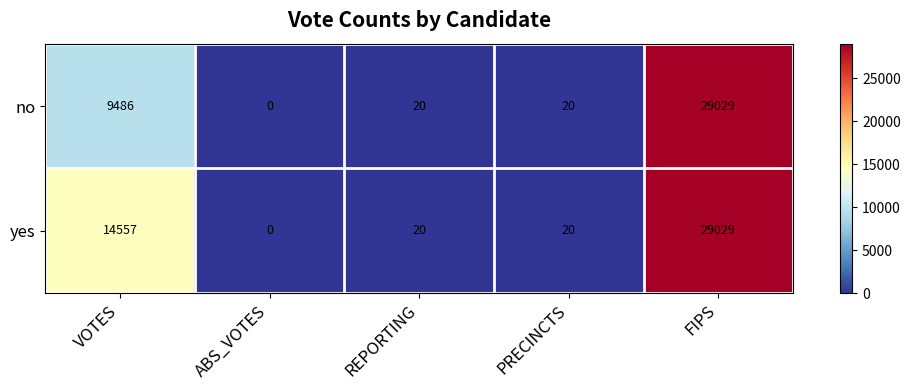

What is the highest value of the no series?

29029